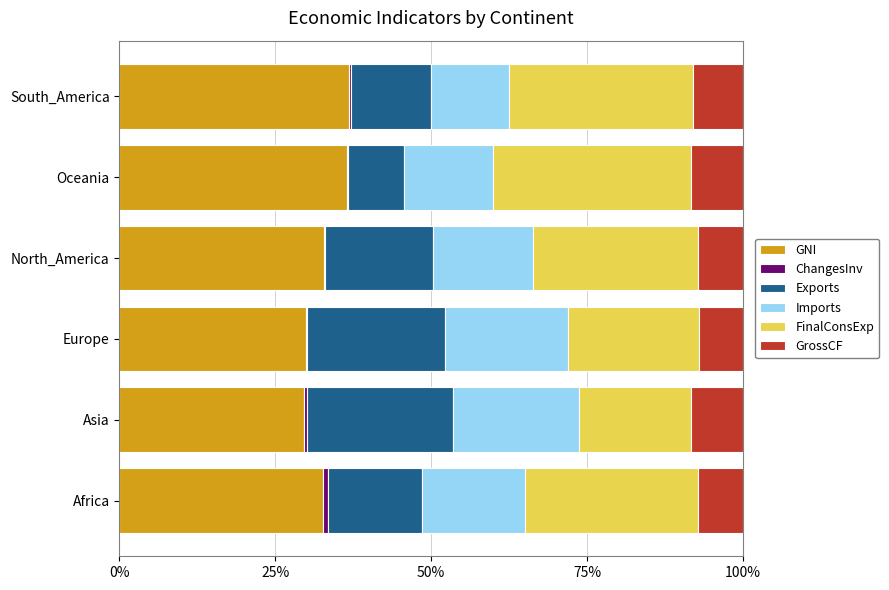

What is the highest value of the GNI series?

36.8